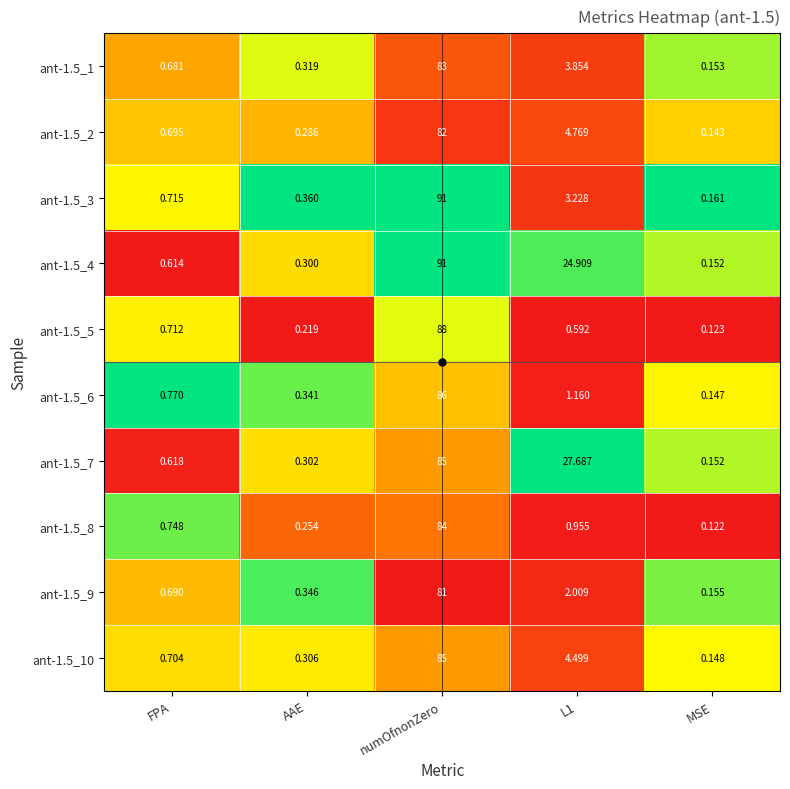

Rank the series at FPA from lowest to highest value.

ant-1.5_4, ant-1.5_7, ant-1.5_1, ant-1.5_9, ant-1.5_2, ant-1.5_10, ant-1.5_5, ant-1.5_3, ant-1.5_8, ant-1.5_6